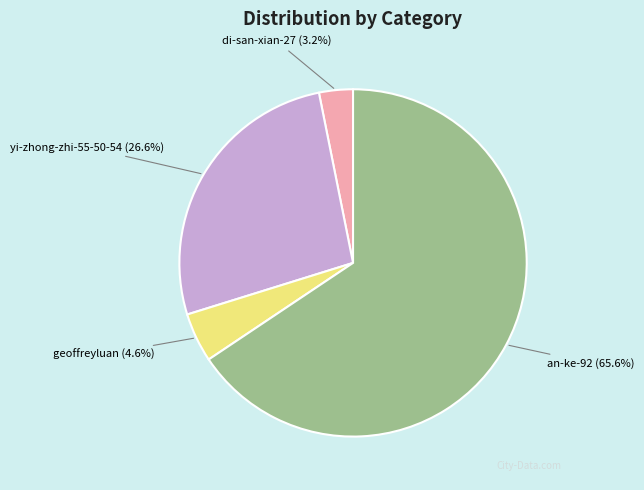

True or false: di-san-xian-27 accounts for 3% of the total.

True